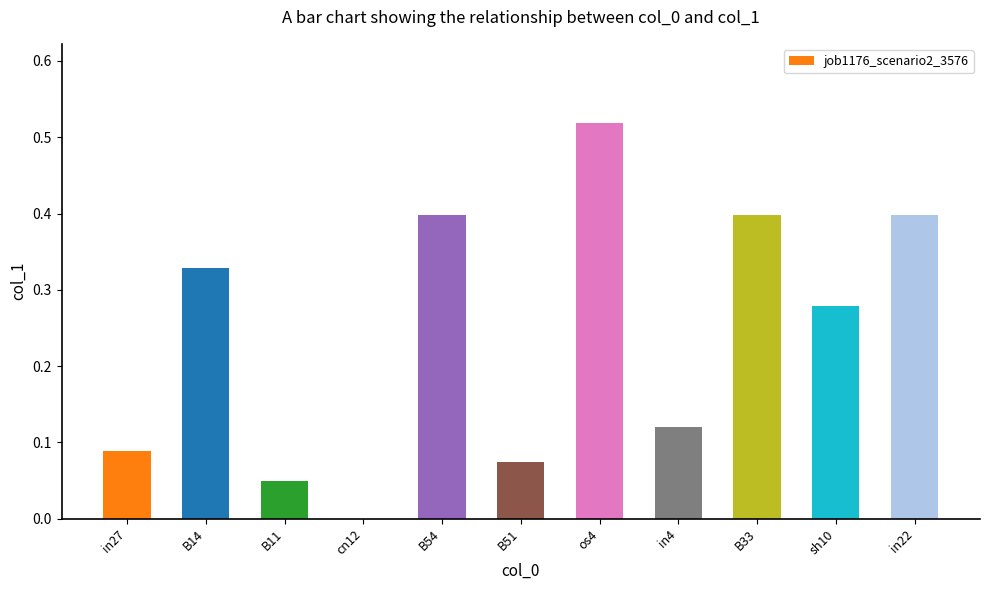

At which label is the value closest to 0?

cn12